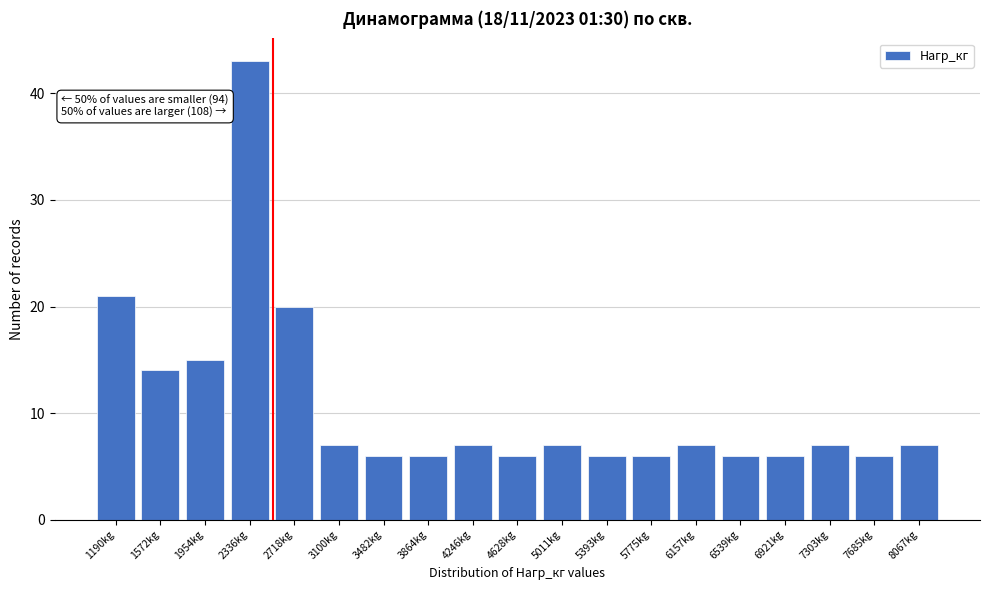

Reading left to right, what are all the values shown in this chart?

1190kg=21	1572kg=14	1954kg=15	2336kg=43	2718kg=20	3100kg=7	3482kg=6	3864kg=6	4246kg=7	4628kg=6	5011kg=7	5393kg=6	5775kg=6	6157kg=7	6539kg=6	6921kg=6	7303kg=7	7685kg=6	8067kg=7